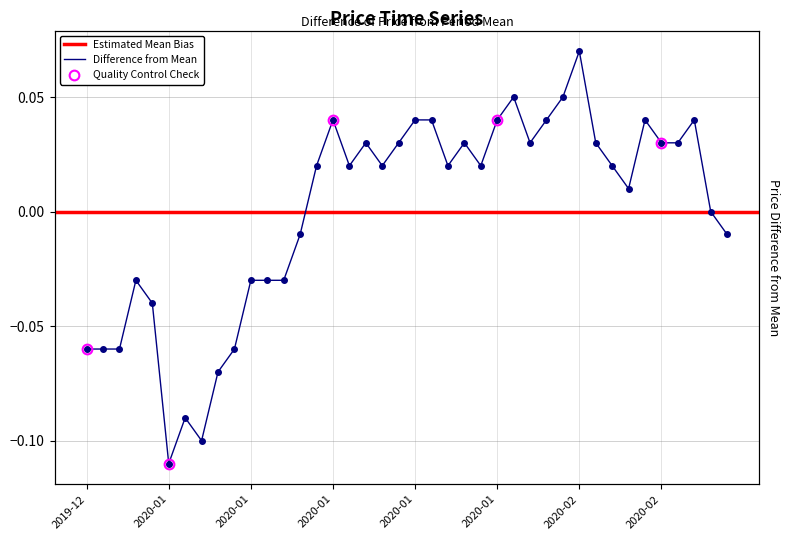

At which label does the data first exceed 0?

2020-01-15